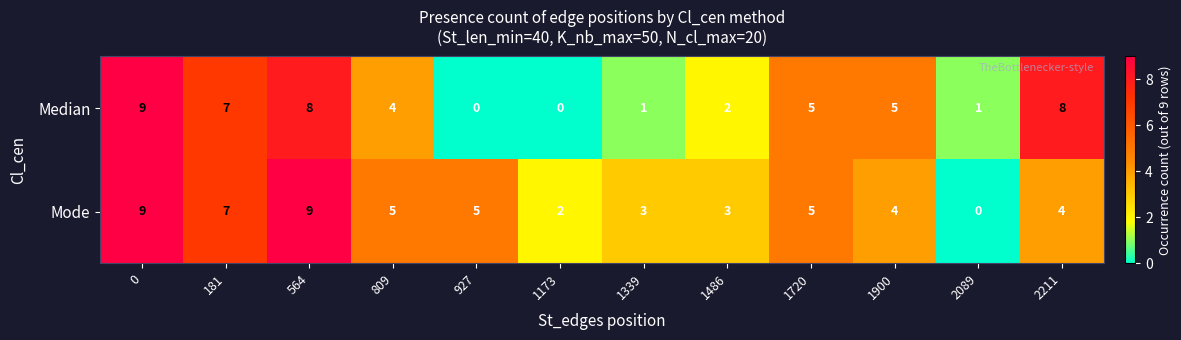

What is the difference between the highest and lowest values at 927?

5